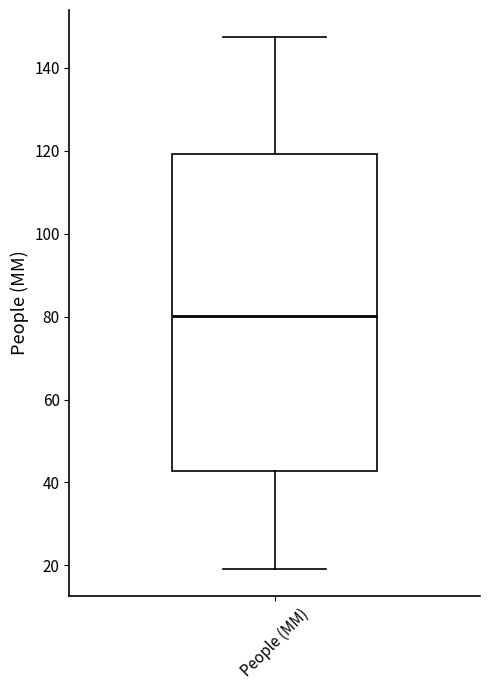

Read this box plot against the y-axis: the position of the median line, the range covered by the box, and the ends of both whiskers. The values are not printed on the chart, so give them approximately, as read against the axis.

median 80, box 42 to 120, whiskers 20 to 148